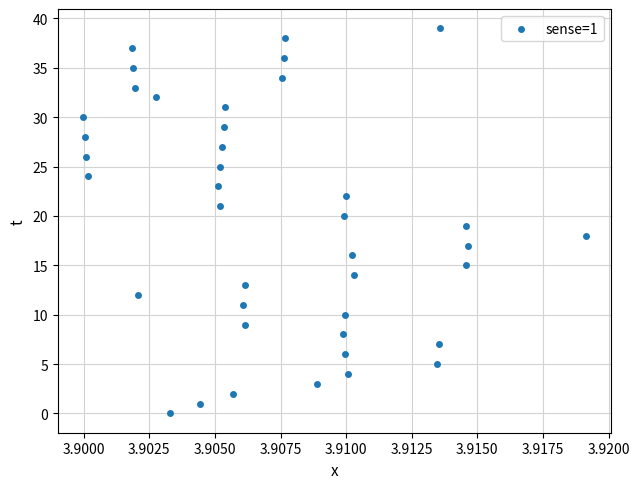

What is the range of Y values (max minus min)?

39